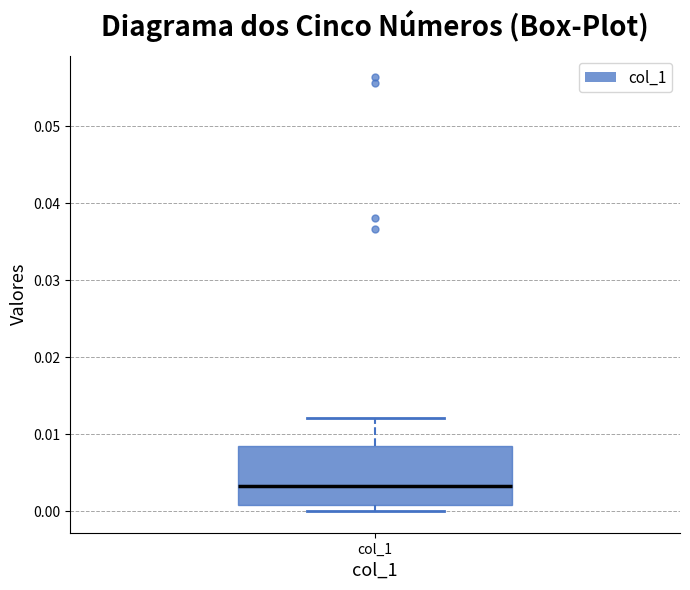

Where does the upper whisker of the box for col_1 end on the y-axis? The values are not printed on the chart, so give them approximately, as read against the axis.

0.012